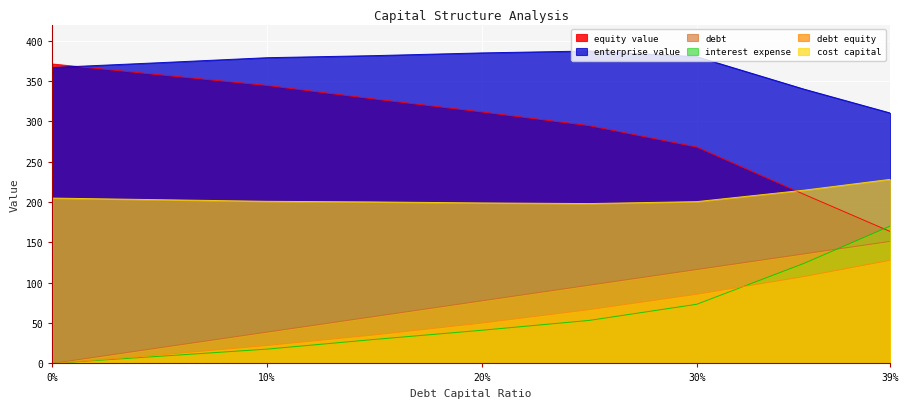

How many values in the enterprise_value series are below 379?

4